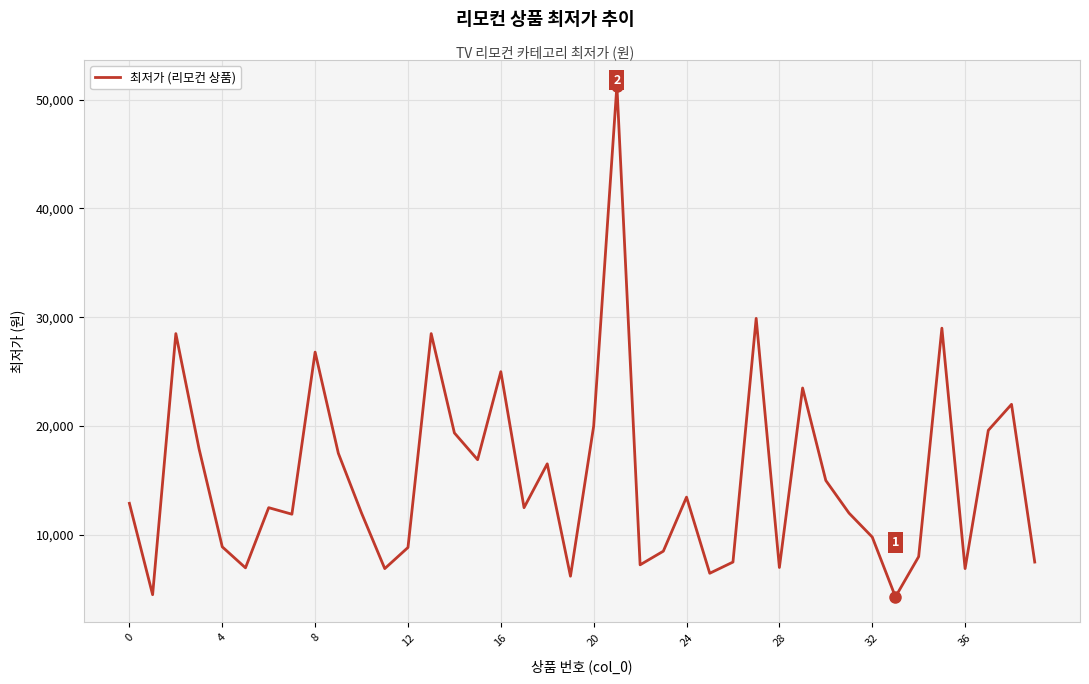

What is the minimum value shown in the chart?

4300